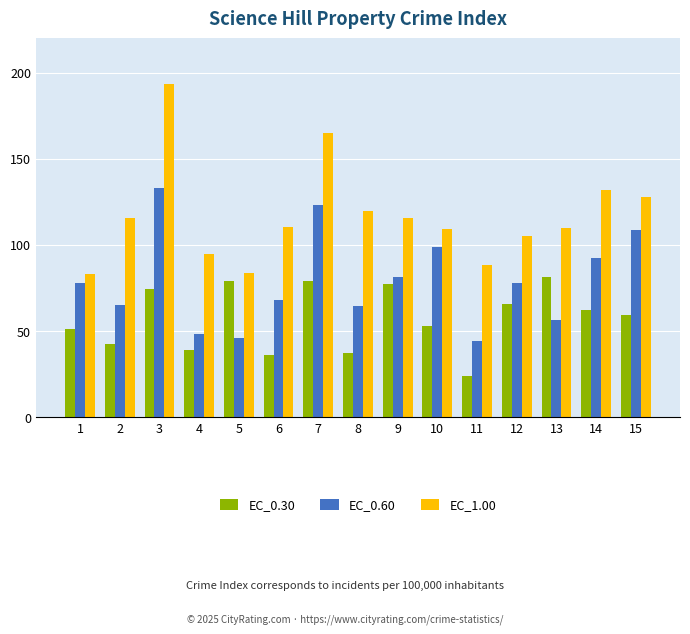

How many bars are there in each group?

3